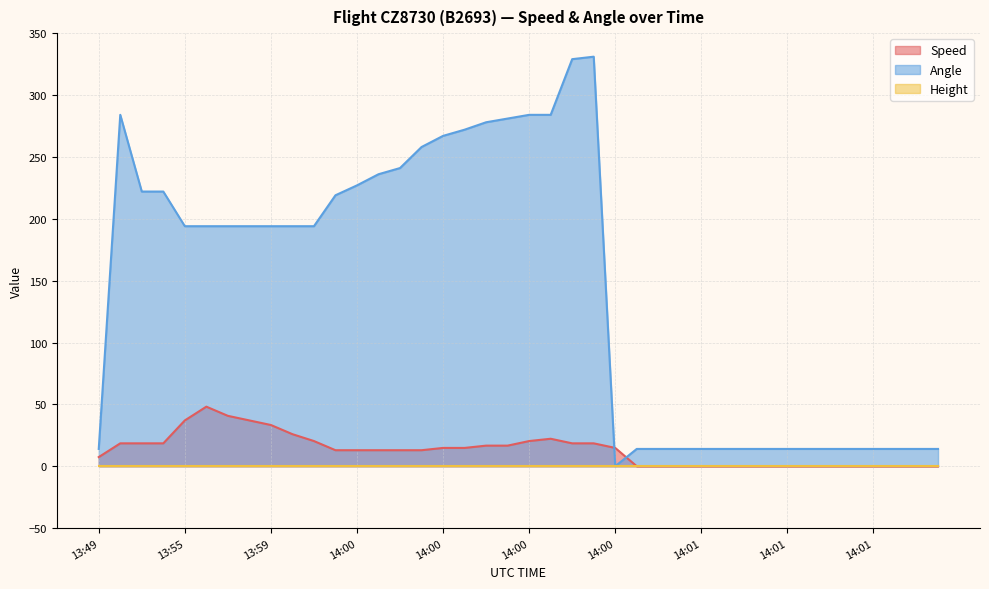

How many intersections are there between Angle and Speed?

2